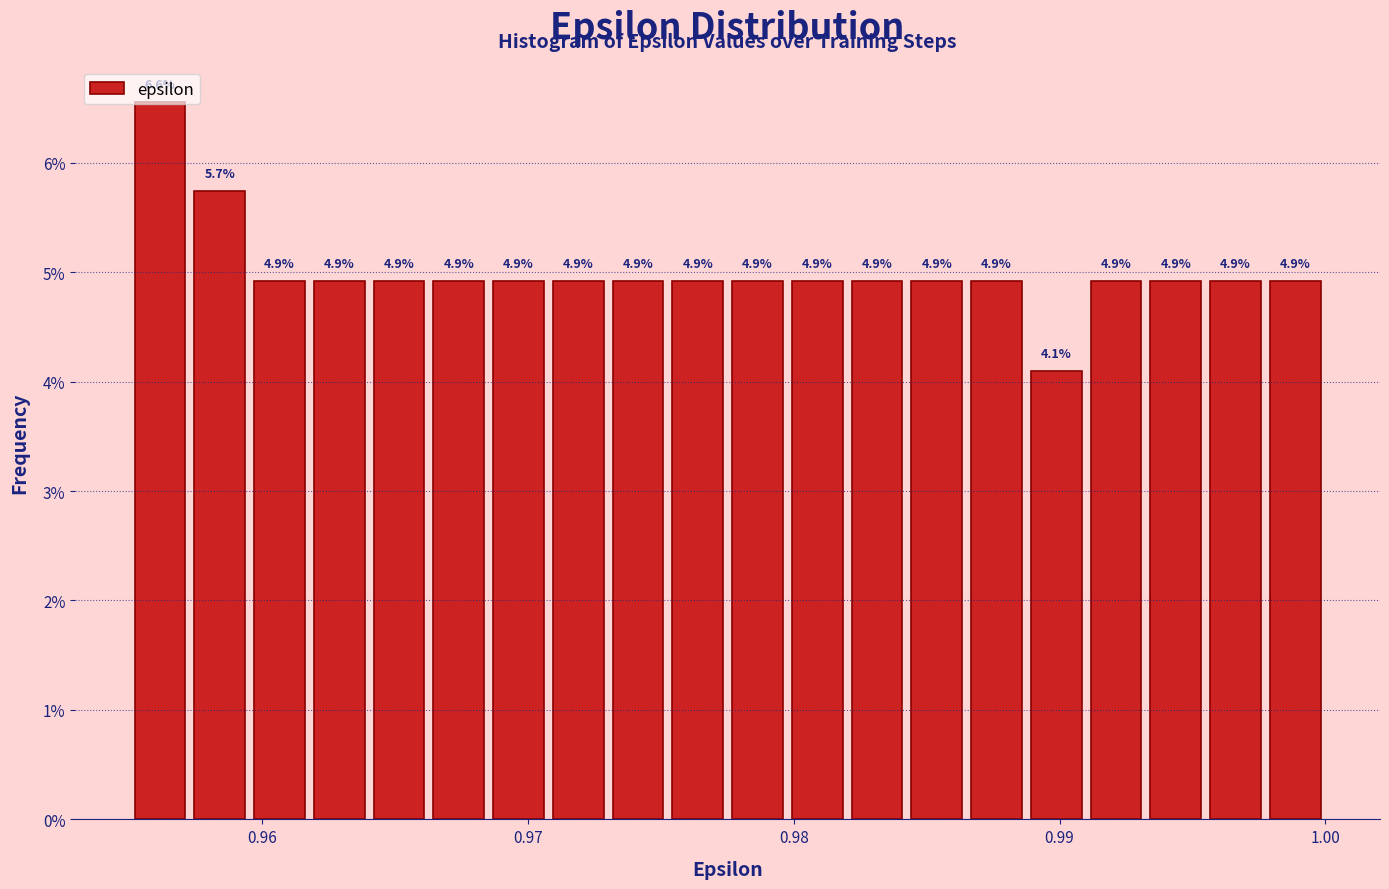

Around what value on the x-axis is the tallest bar? Give the approximate position of its centre, as read against the axis.

0.956